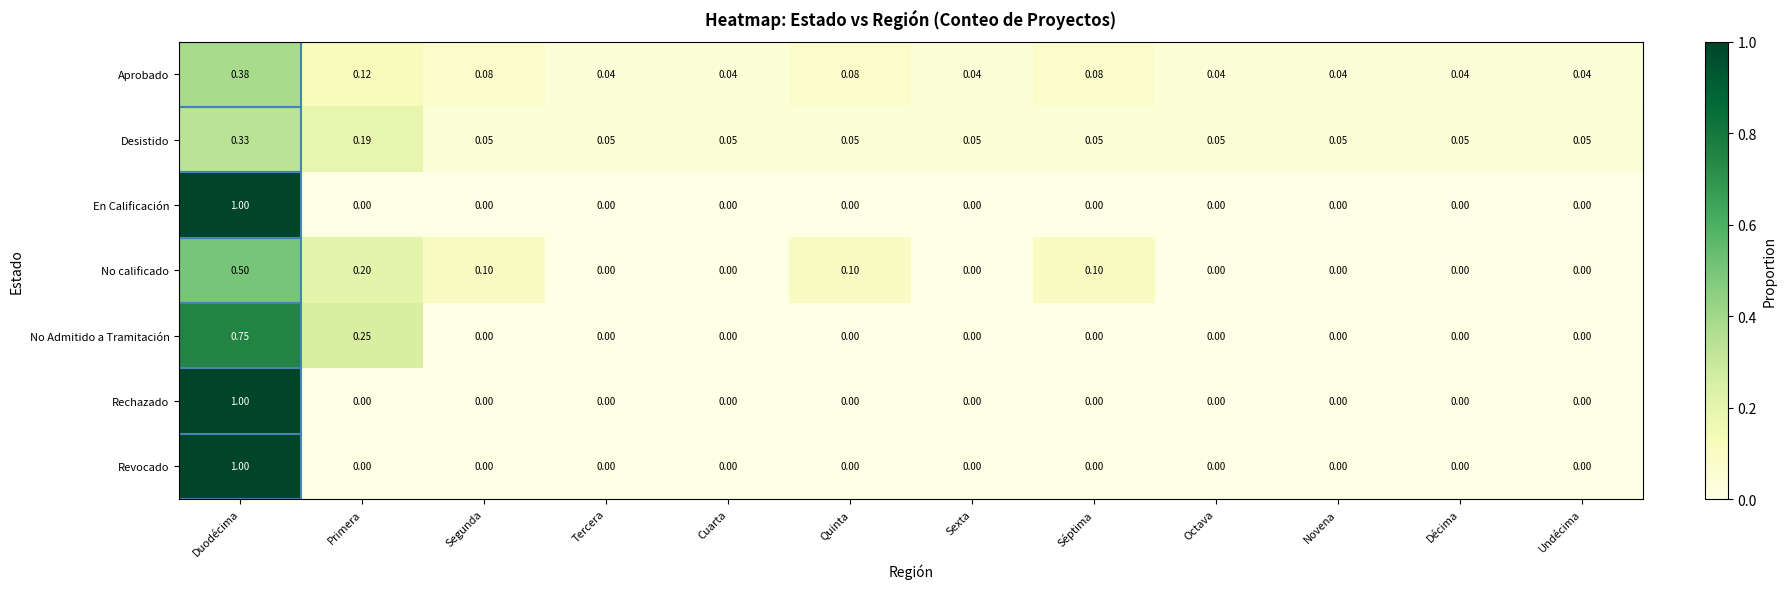

Which category has the highest value in the Desistido series?

Duodécima